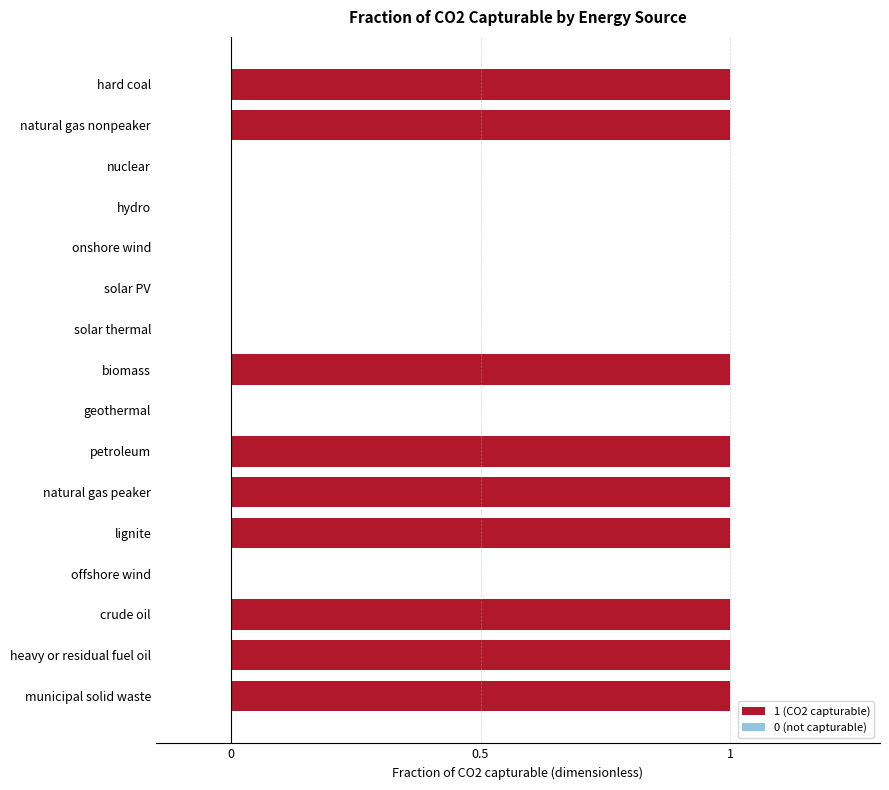

The chart shows a value of 1 at heavy or residual fuel oil. True or false?

True